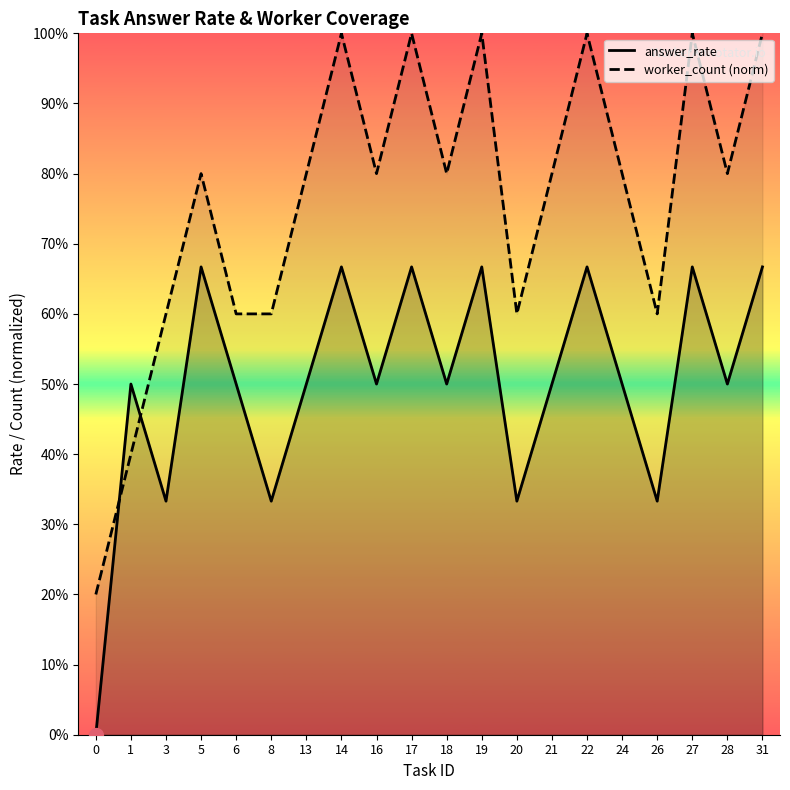

Reading right to left, extract all data points from this chart.

answer_rate: 0.7	0.5	0.7	0.3	0.5	0.7	0.5	0.3	0.7	0.5	0.7	0.5	0.7	0.5	0.3	0.5	0.7	0.3	0.5	0.0
worker_count: 1.0	0.8	1.0	0.6	0.8	1.0	0.8	0.6	1.0	0.8	1.0	0.8	1.0	0.8	0.6	0.6	0.8	0.6	0.4	0.2